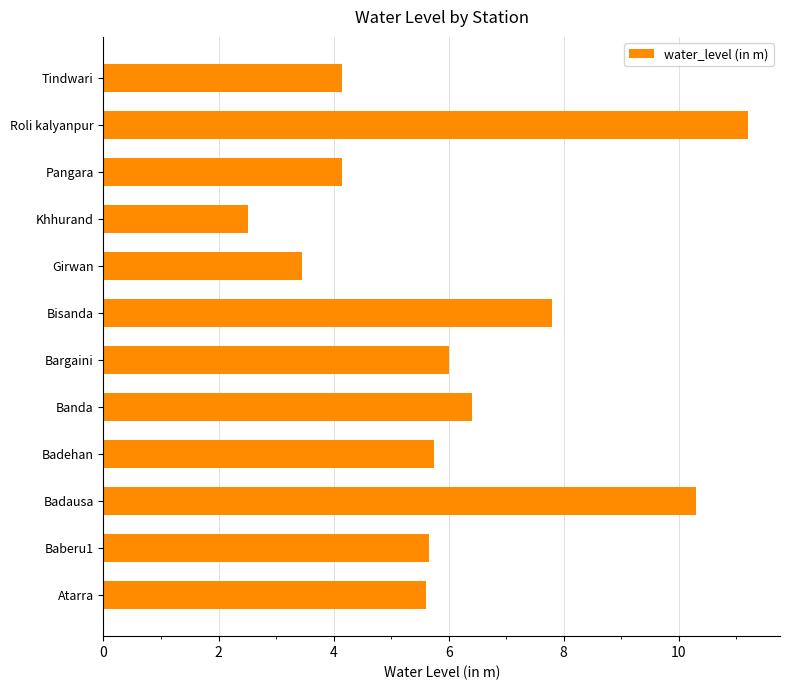

Which has a higher value, Bisanda or Baberu1?

Bisanda